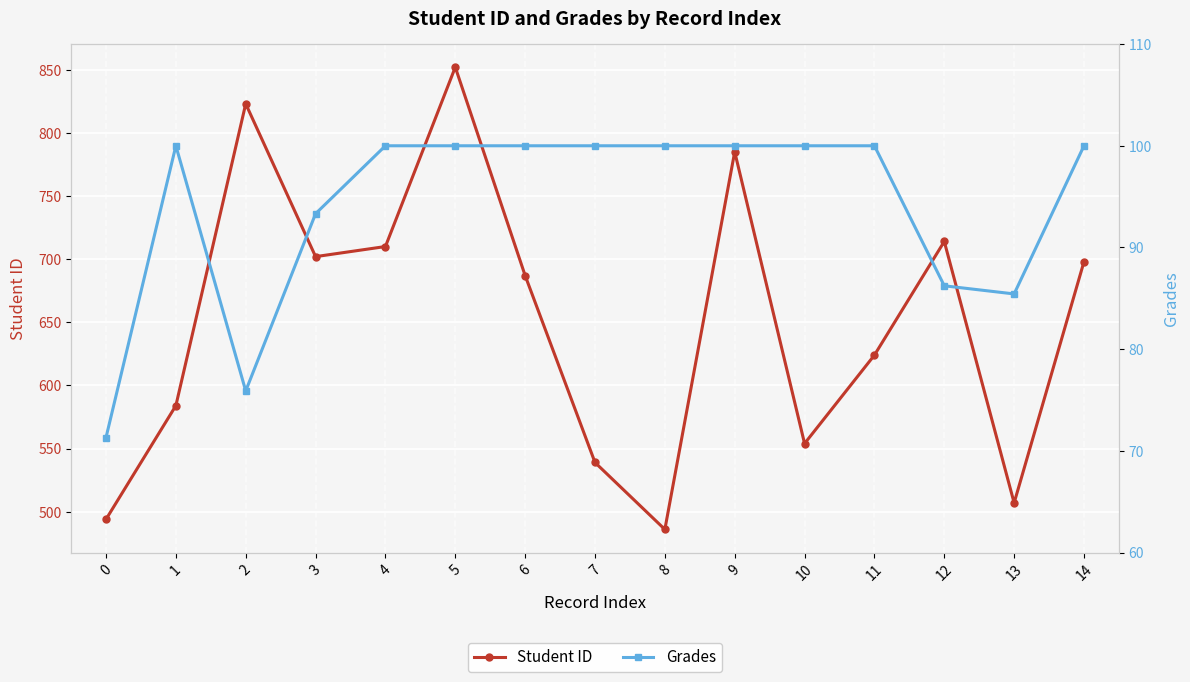

How many data points in Student ID are less than 687?

7